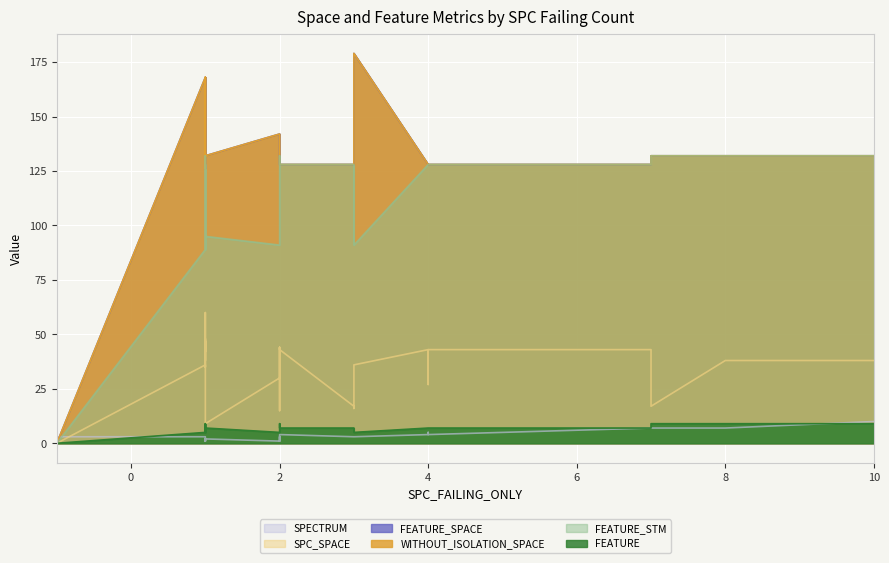

How many categories are shown in the chart?

30